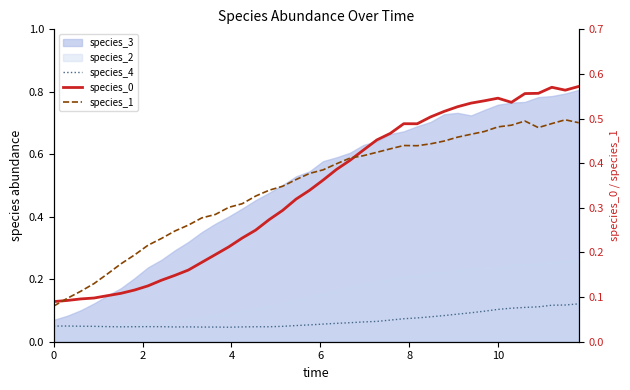

What is the sum of all species_1 values?

13.9